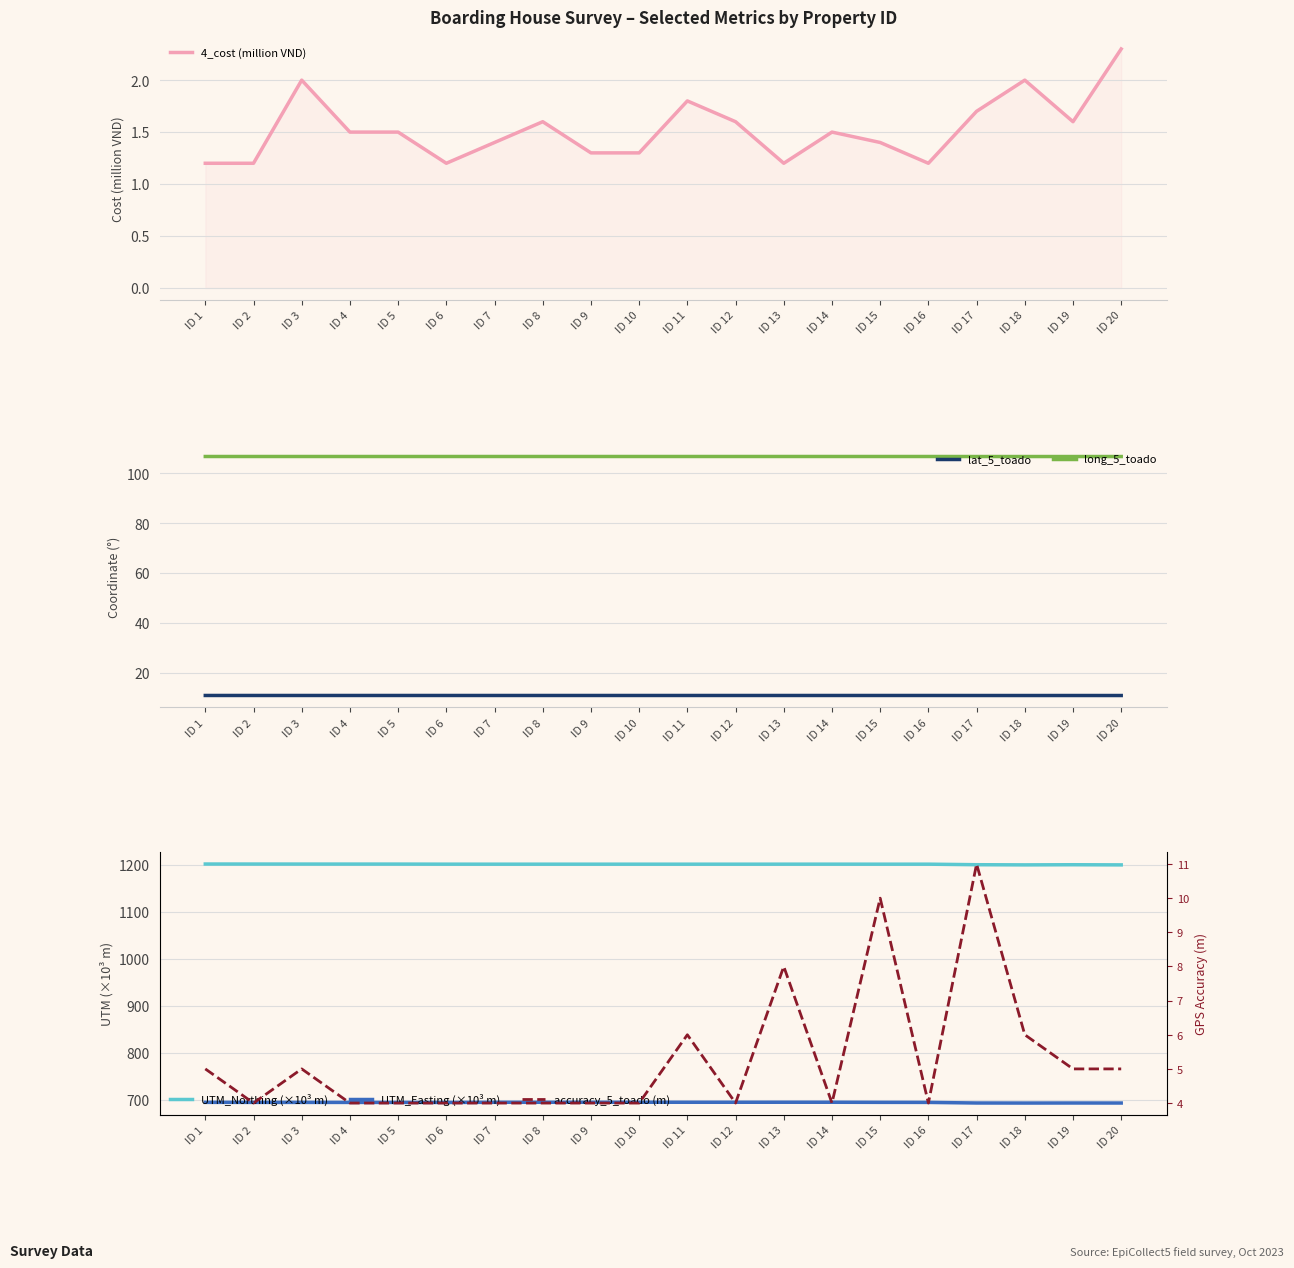

True or false: long_5_toado and 4_cost (million VND) cross at least once.

False